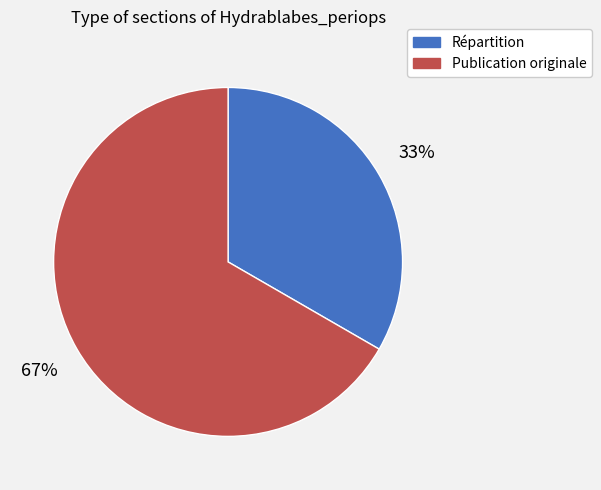

Between Répartition and Publication originale, which is larger?

Publication originale